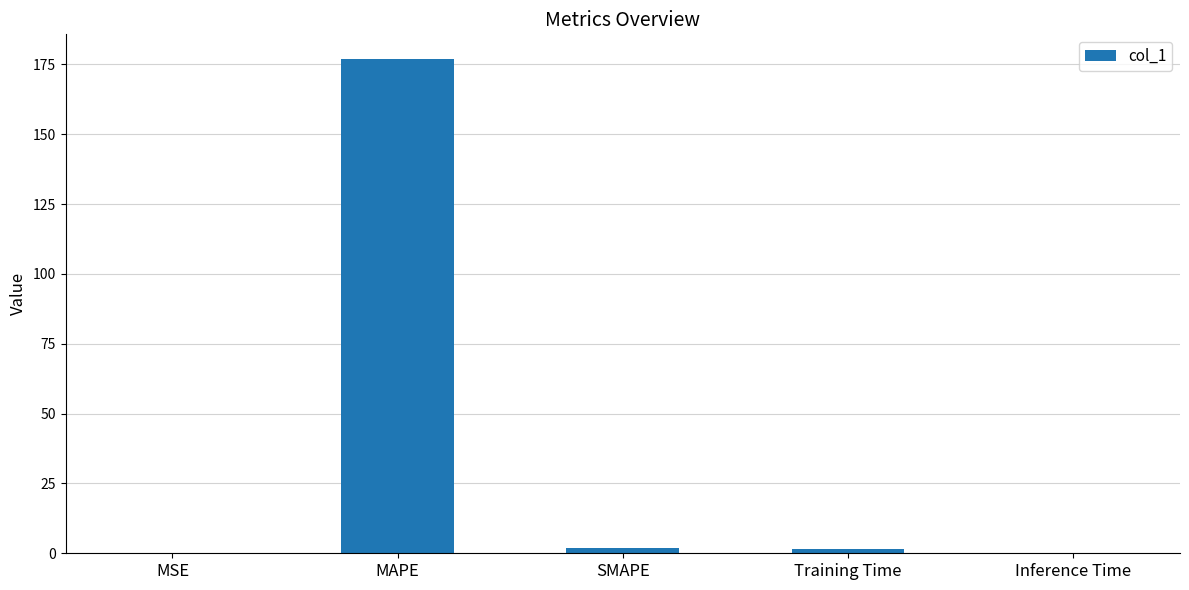

How many series are shown in this chart?

1